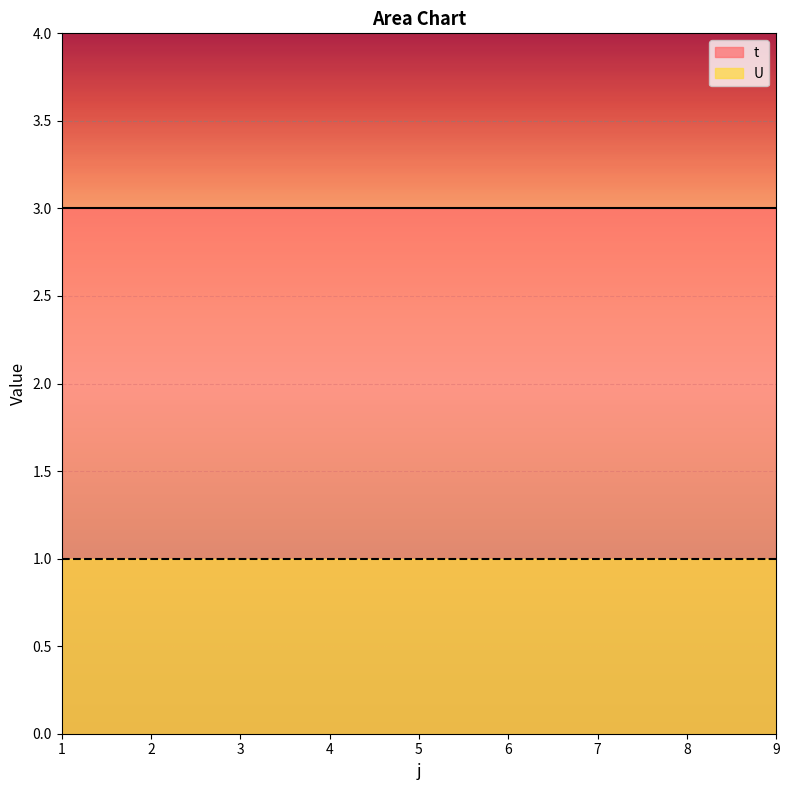

Which series changed the most between 5 and 8?

t